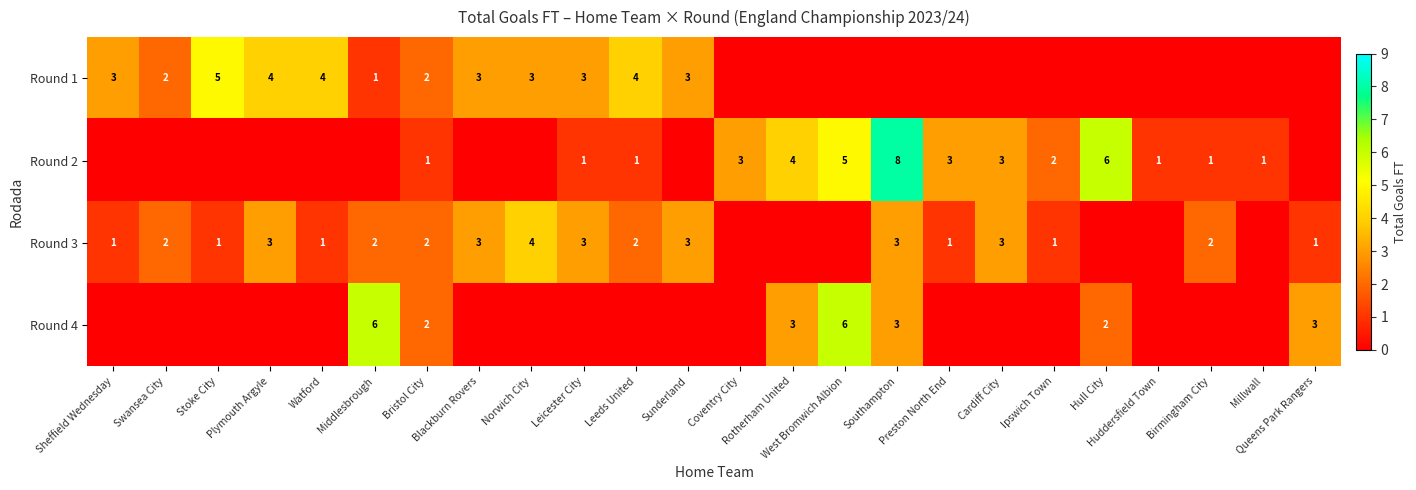

At how many categories does at least one series exceed 2?

18